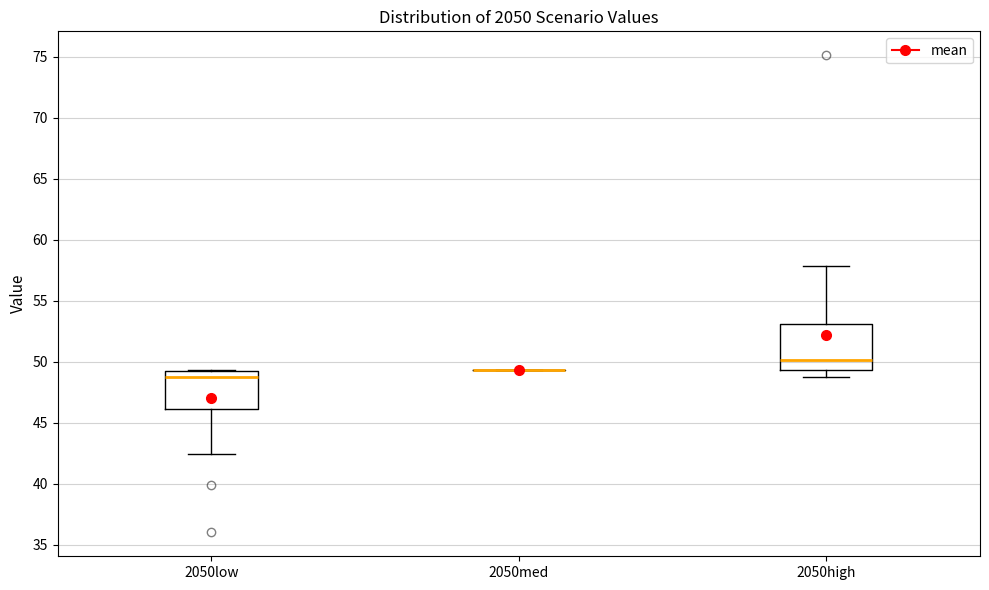

Reading left to right, read every box against the y-axis: the position of its median line, the range the box covers, and the ends of its whiskers. The values are not printed on the chart, so give them approximately, as read against the axis.

2050low: median 48.5, box 46.0 to 49.5, whiskers 42.5 to 49.5
2050med: box collapsed to a line at 49.5, whiskers 49.5 to 49.5
2050high: median 50.0, box 49.5 to 53.0, whiskers 49.0 to 58.0